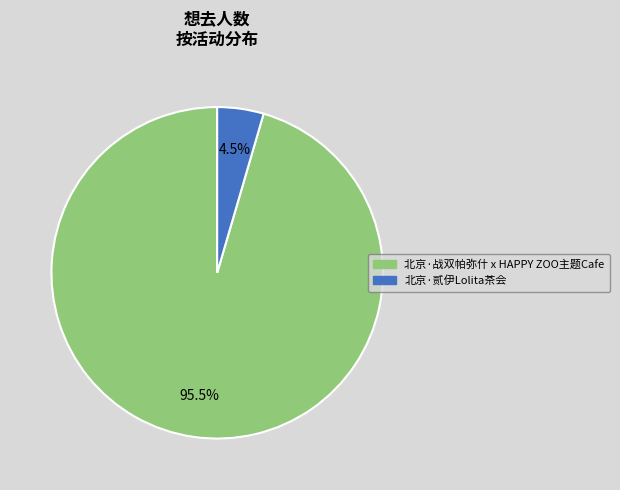

To the nearest percent, what is the combined percentage of 北京·战双帕弥什 x HAPPY ZOO主题Cafe and 北京·贰伊Lolita茶会?

100%